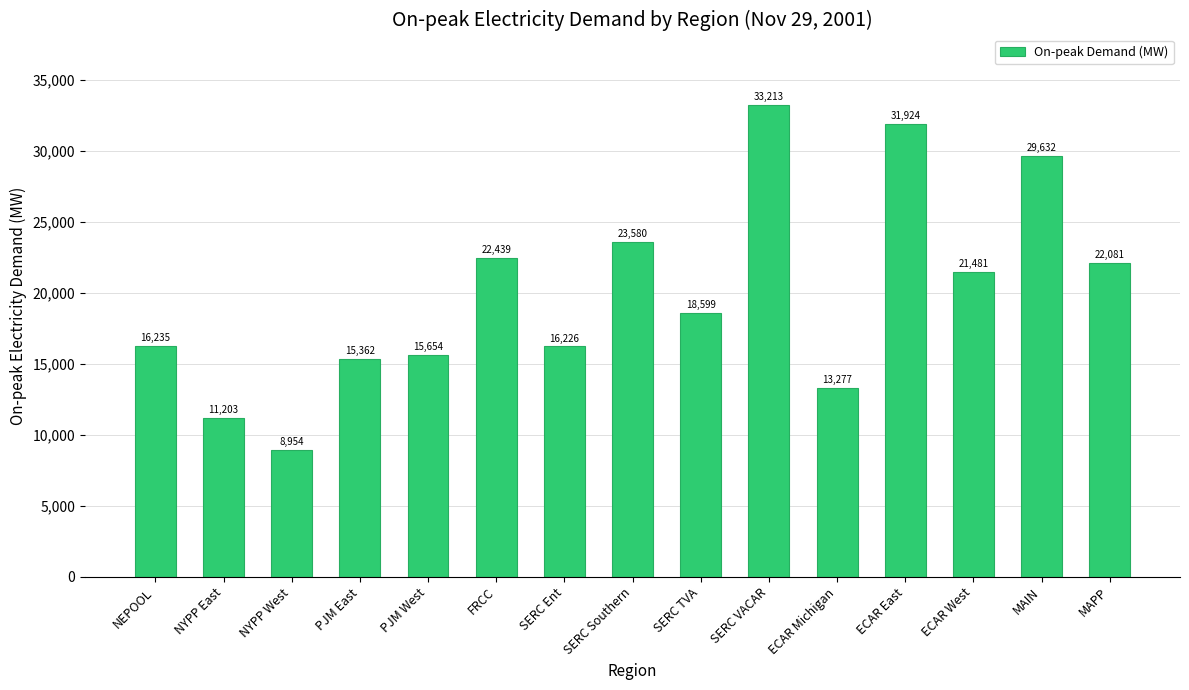

How many distinct data groups are displayed?

1